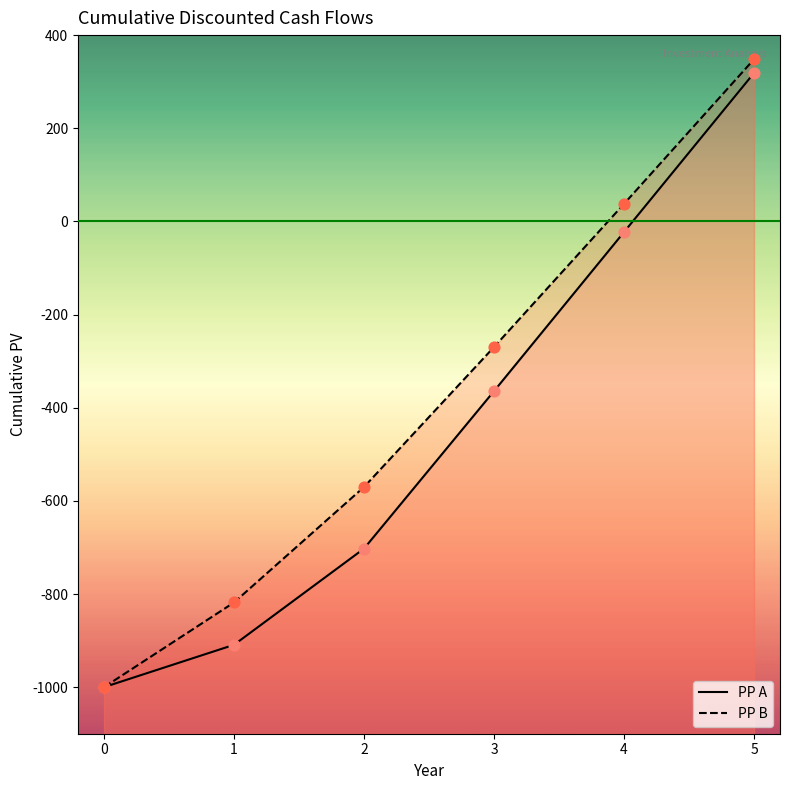

At how many categories does at least one series exceed -992?

5